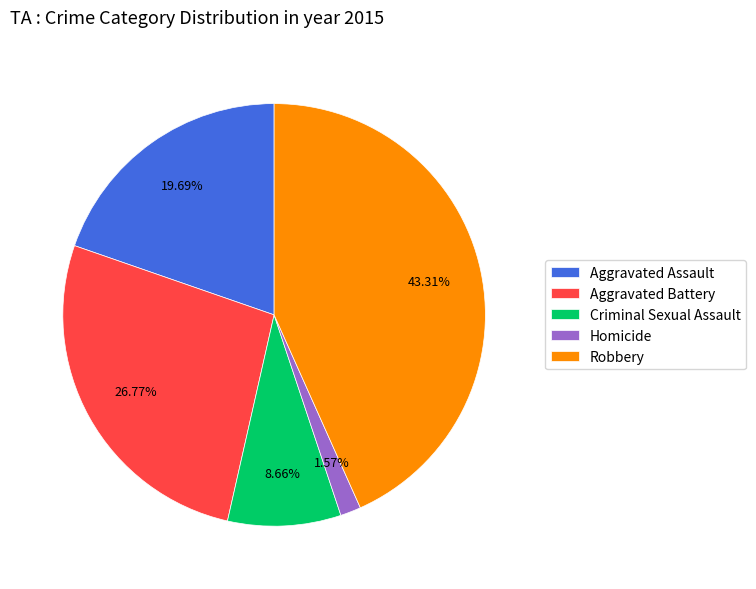

Is it true that Homicide is 2% of the pie?

True